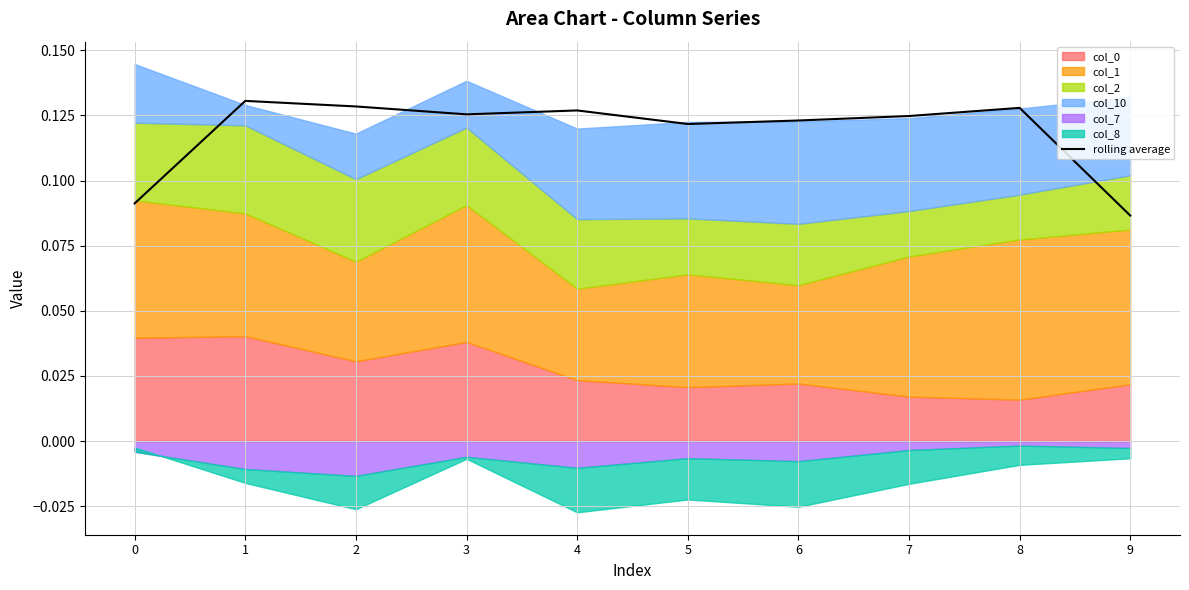

Which has a higher value, 7 or 0?

7